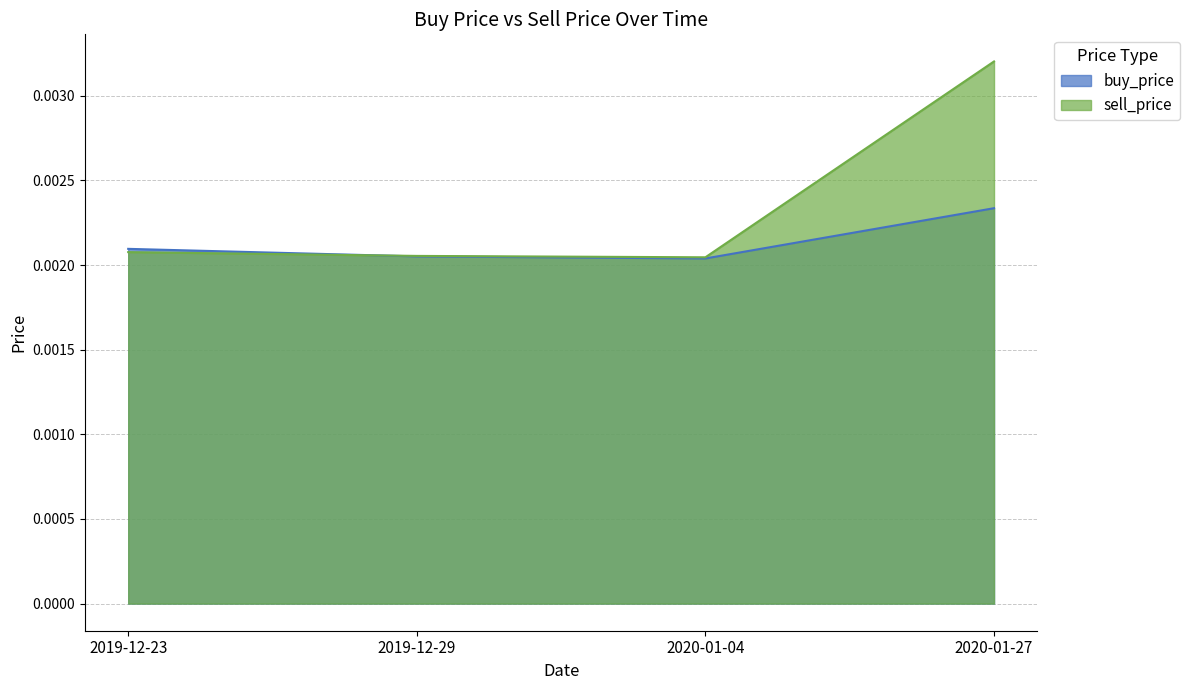

Where is buy_price nearest to the value 0?

2020-01-04